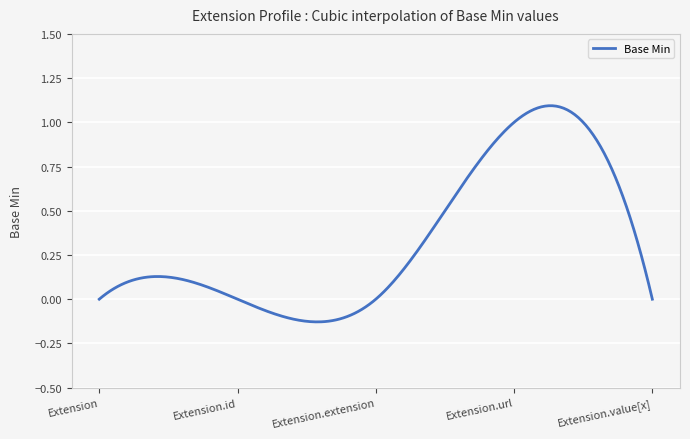

What is the difference between the maximum and minimum values?

1.2